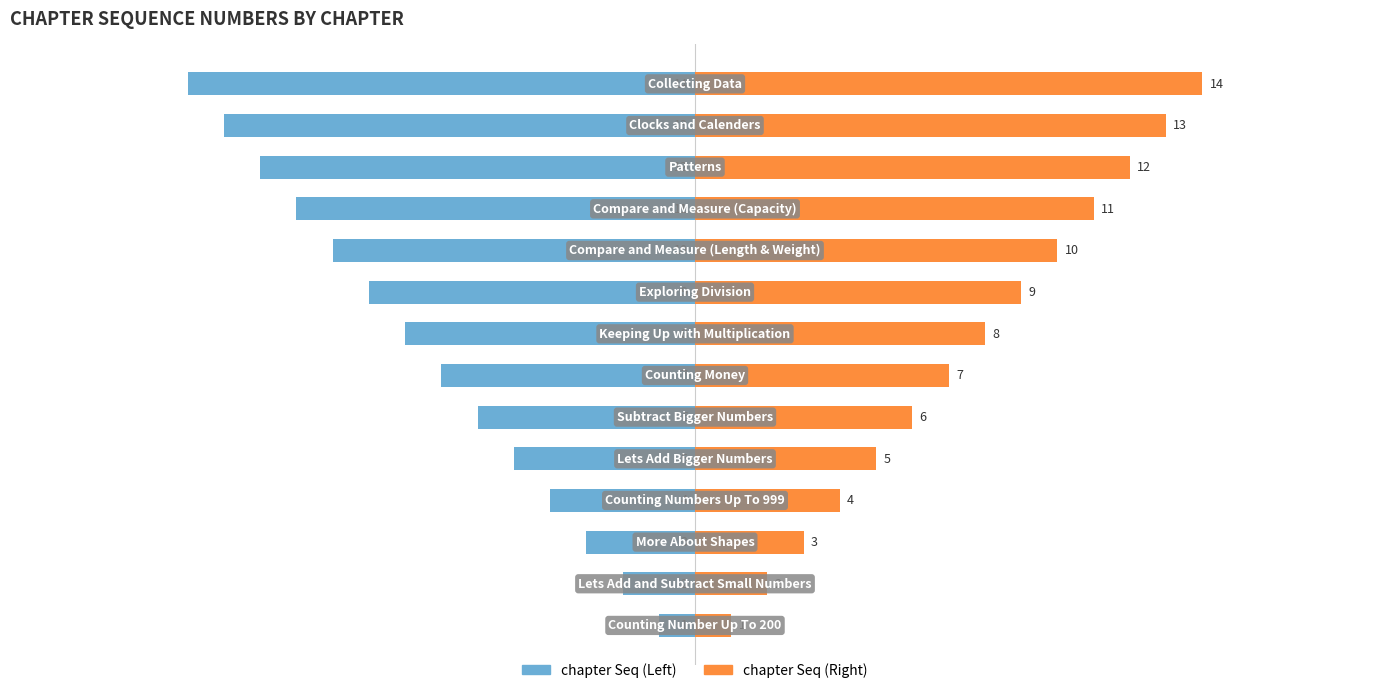

What is the value of the chapter Seq (Left) bar at the 13th from the left?

-13